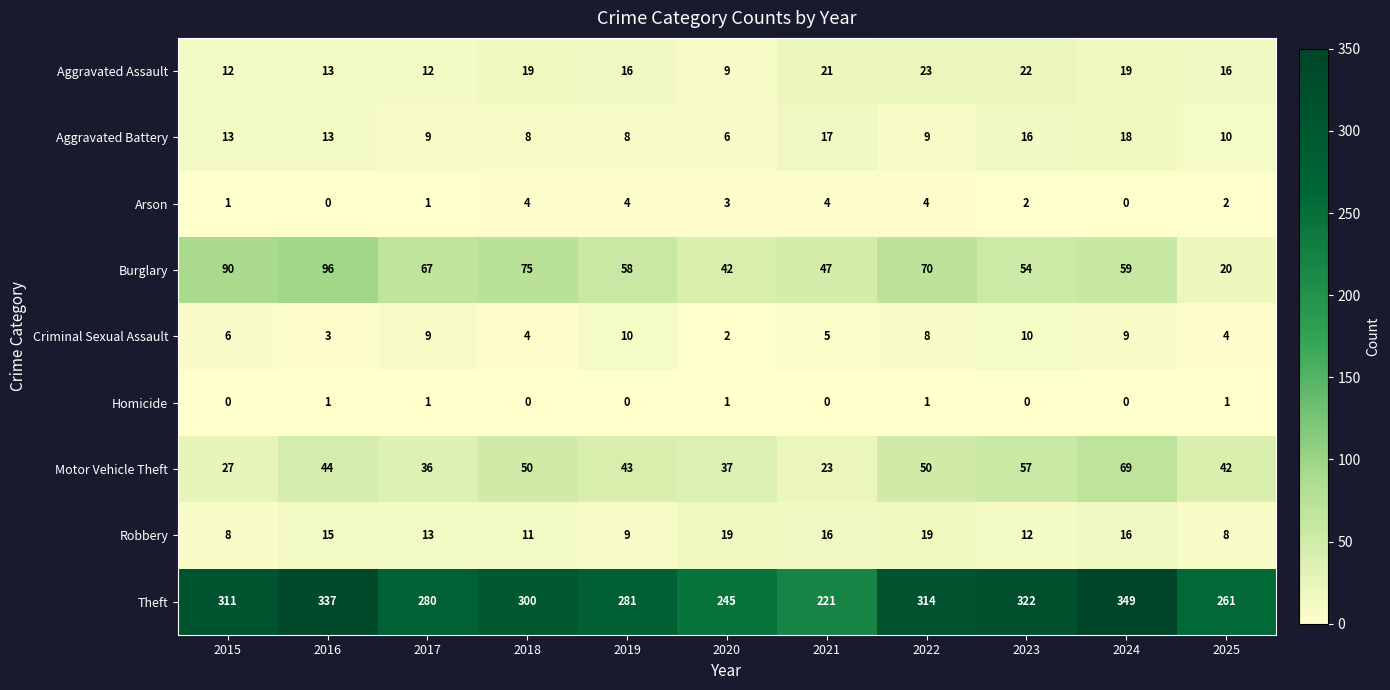

What is the difference between the highest and lowest values at 2015?

311